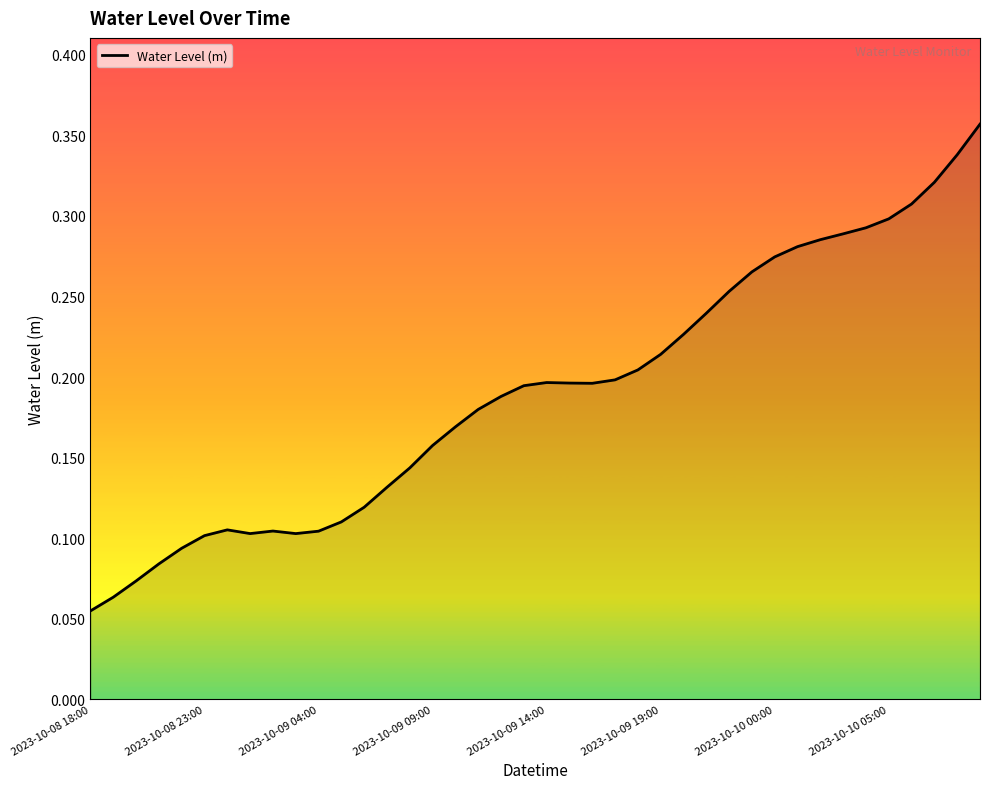

The value at 2023-10-10 00:00 is 0.1. True or false?

False